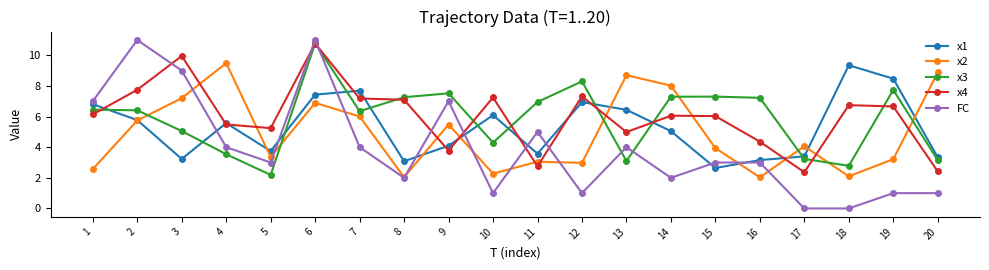

At 3, list the series in order from smallest to largest.

x1, x3, x2, FC, x4